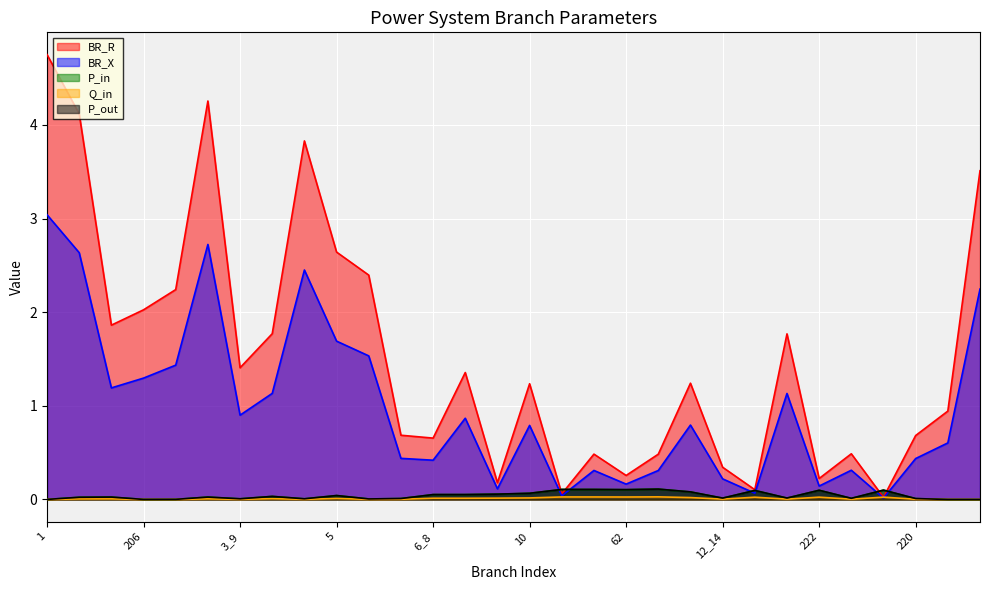

True or false: Q_in has more than 2 points higher than both neighbors.

True